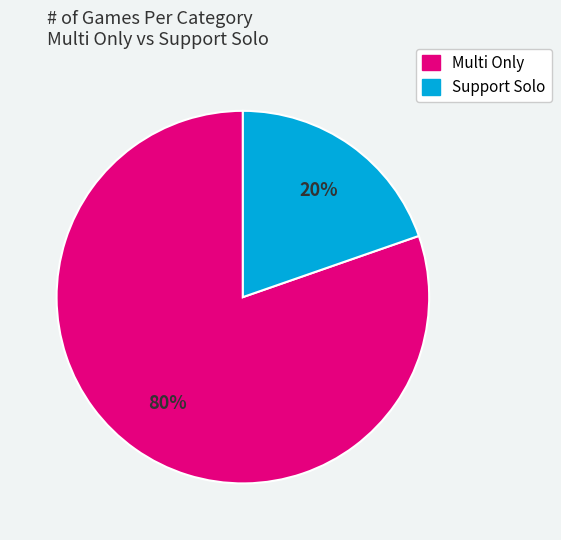

To the nearest percent, what is the average slice percentage?

50%